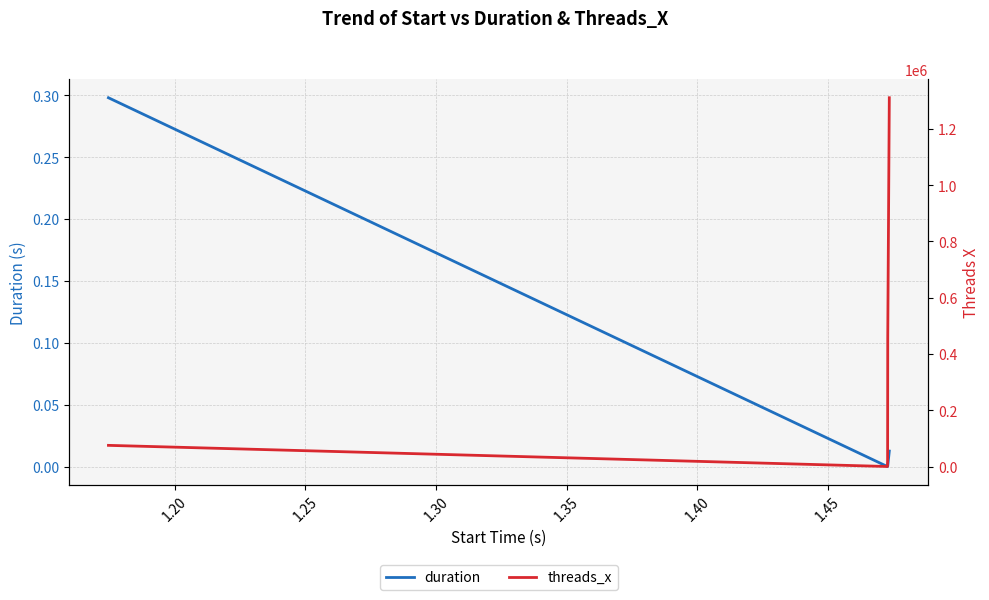

What is the value of the threads_x point at the 4th from the left?

17664.0